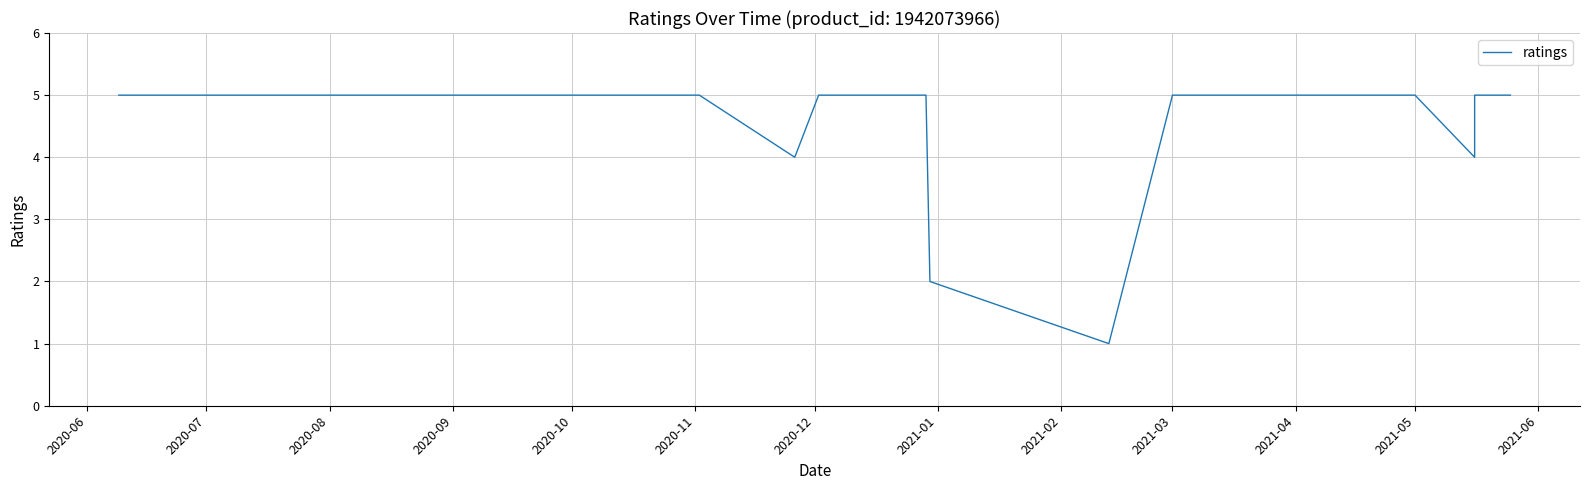

What is the difference between the maximum and second lowest values?

3